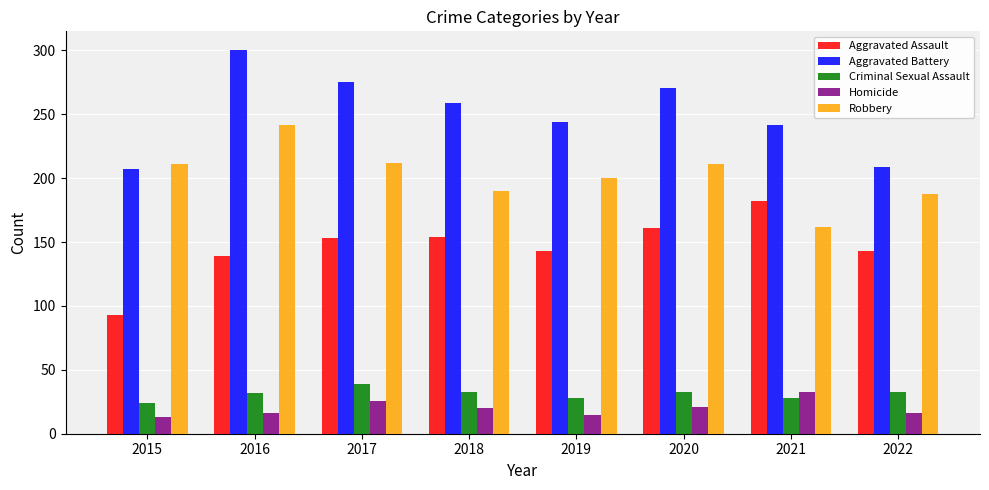

What is the value of the Homicide bar at the 7th from the left?

33